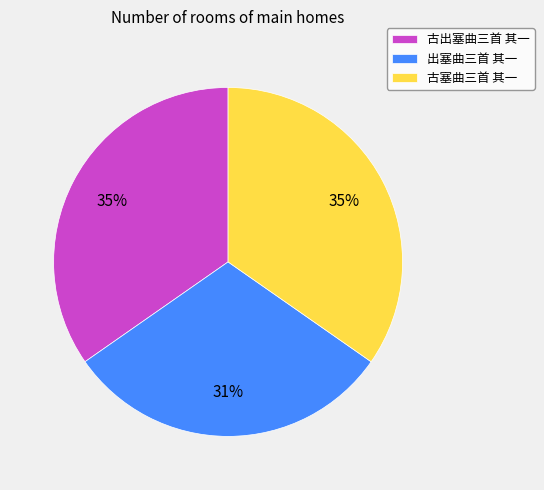

To the nearest percent, what percentage of the pie is 古塞曲三首 其一?

35%